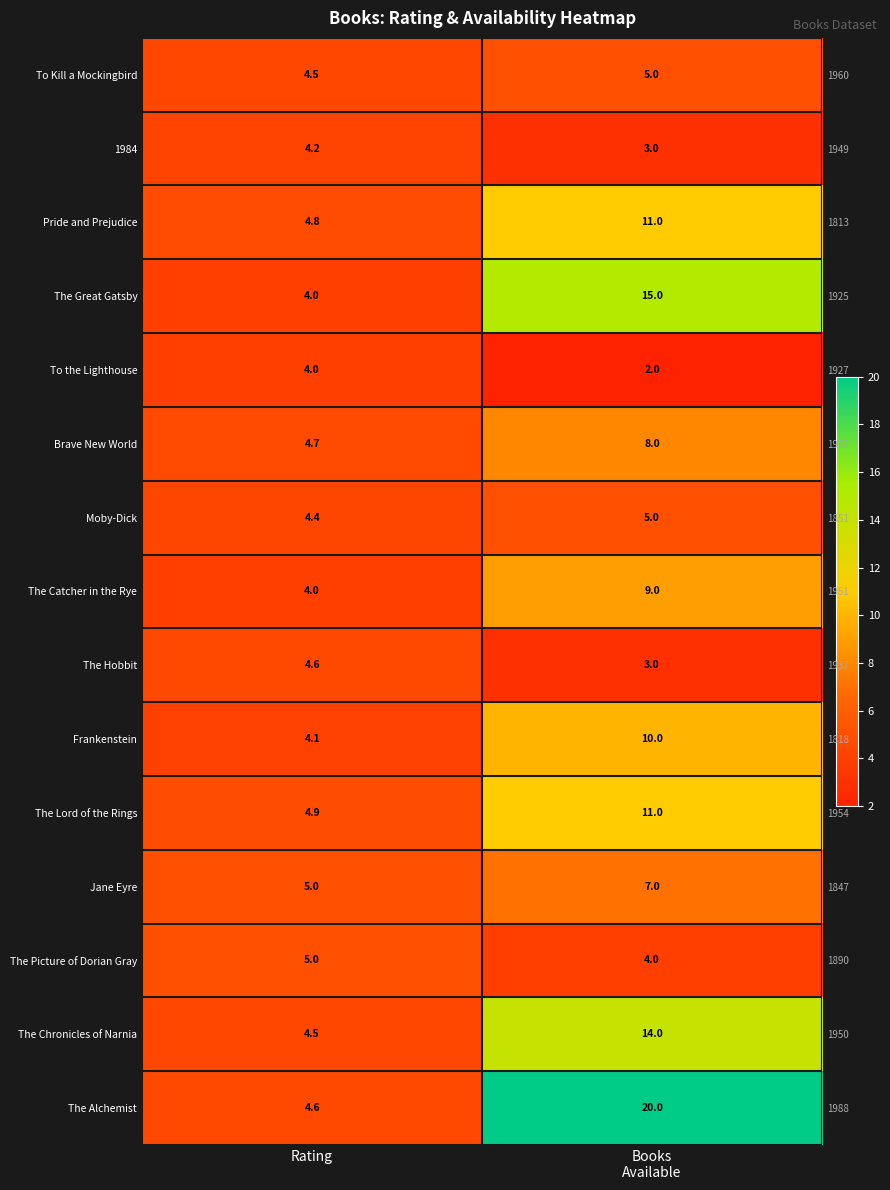

What is the difference between the maximum and minimum values in the Moby-Dick series?

0.6